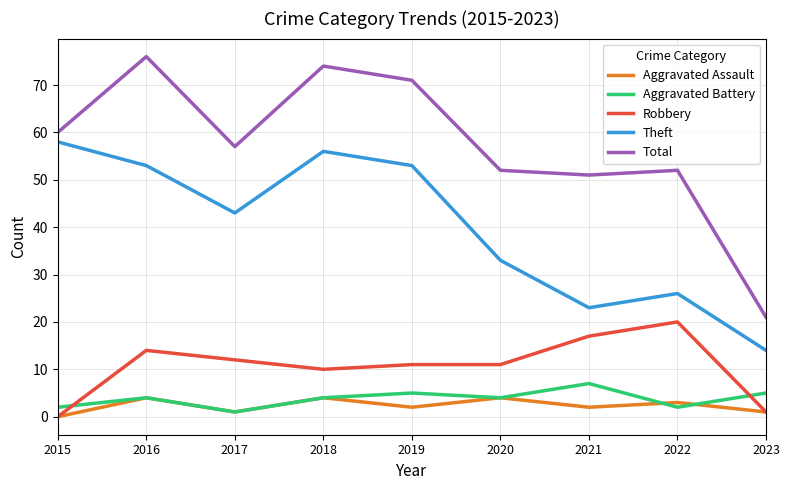

What is the average value of the Aggravated Assault series?

2